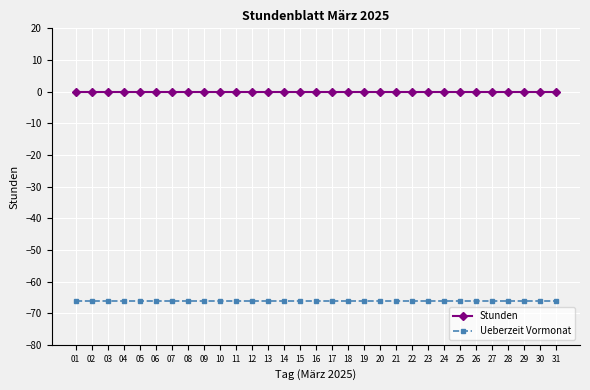

What is the minimum value shown in the chart?

-66.1